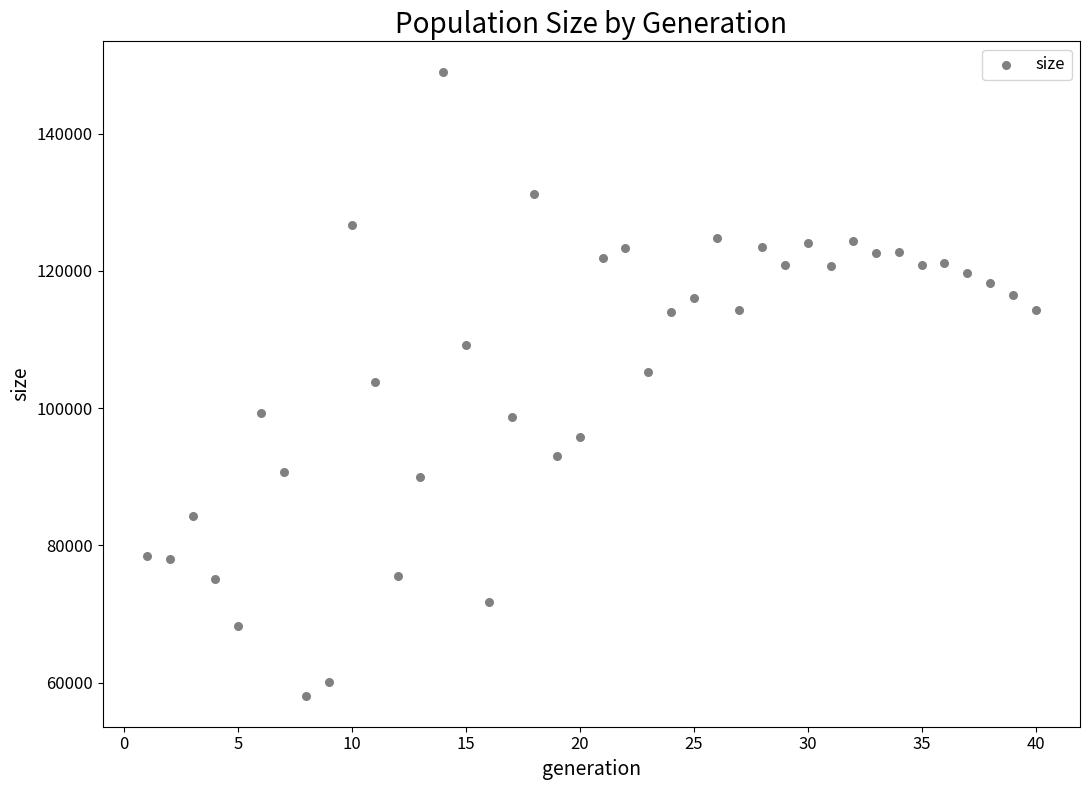

What is the range of Y values (max minus min)?

90771